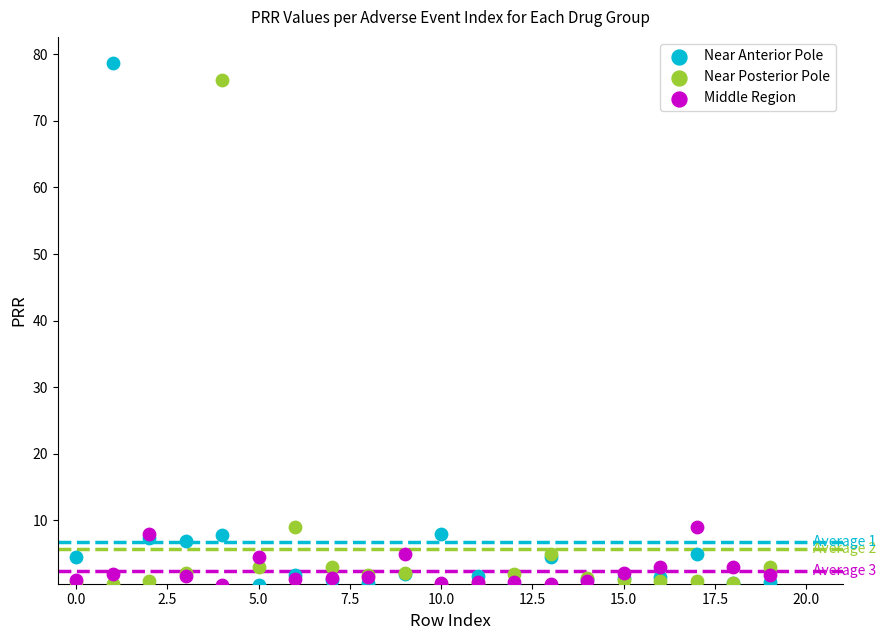

What are all the series names shown in the legend?

Near Anterior Pole, Near Posterior Pole, Middle Region